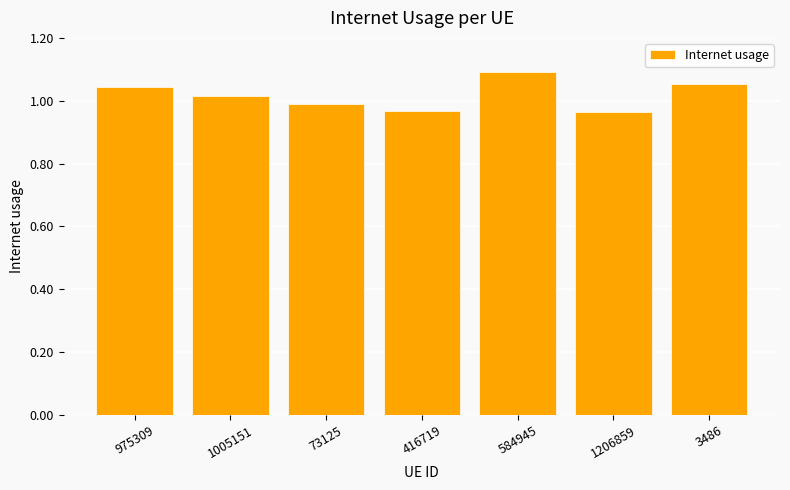

What is the sum of all values?

7.1